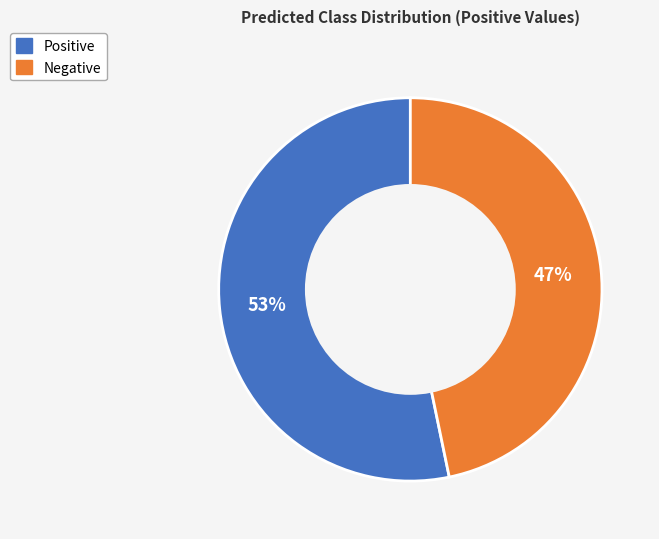

To the nearest percent, what is the average slice percentage?

50%